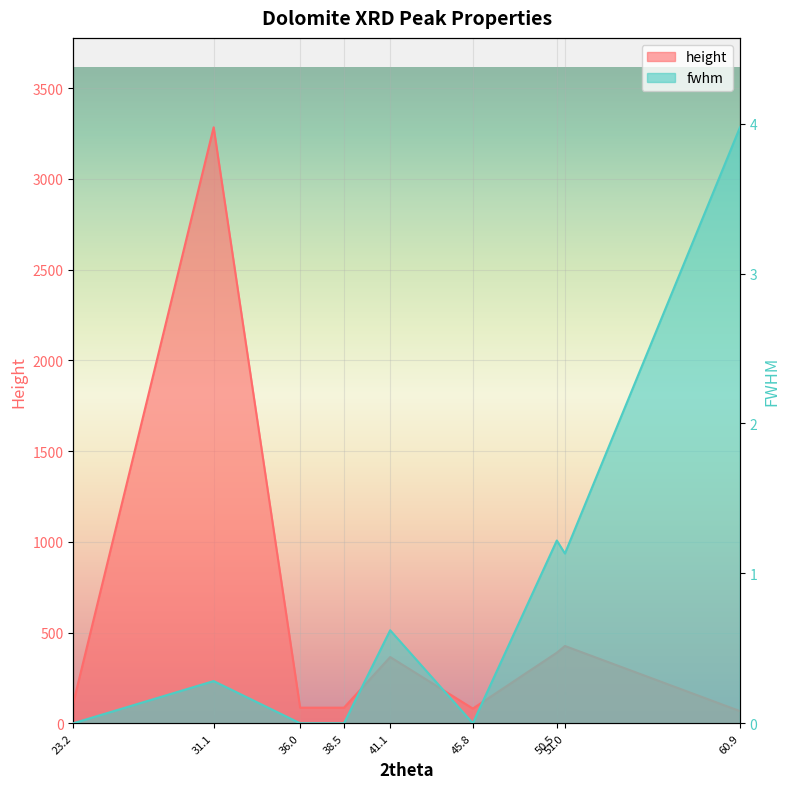

List the labels in order of height value, largest first.

31.1, 51.0, 50.5, 41.1, 23.2, 36.0, 38.5, 45.8, 60.9